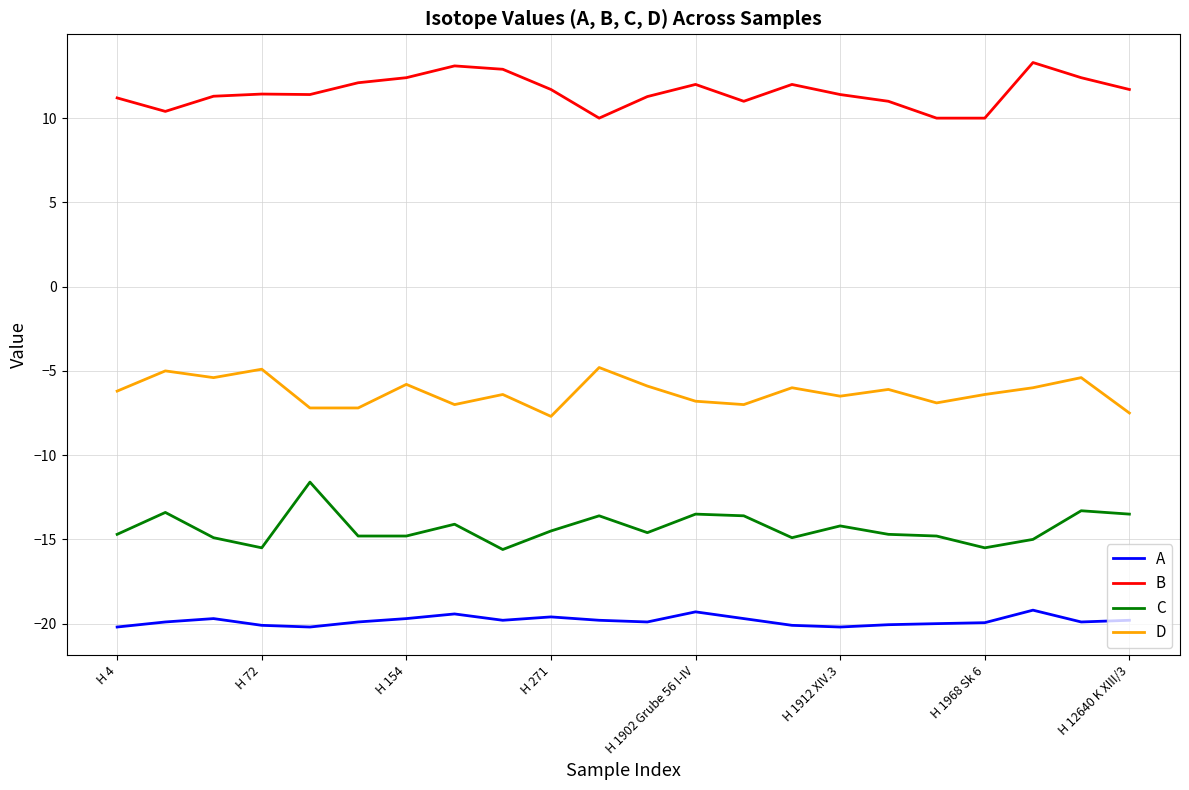

Rank the series by their maximum value, from lowest to highest.

A, C, D, B